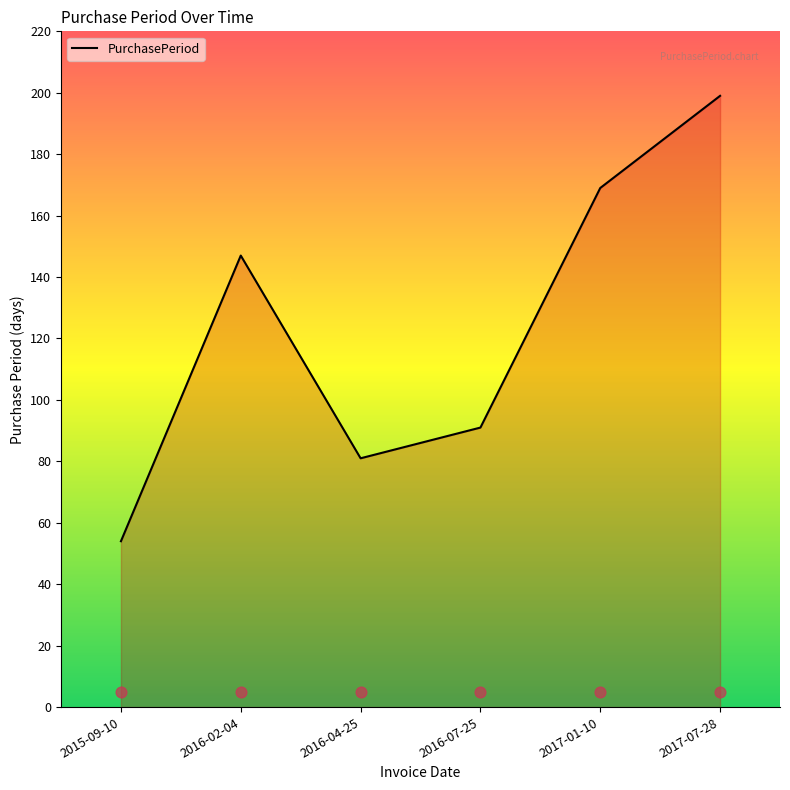

Which has a higher value, 2016-07-25 or 2016-02-04?

2016-02-04